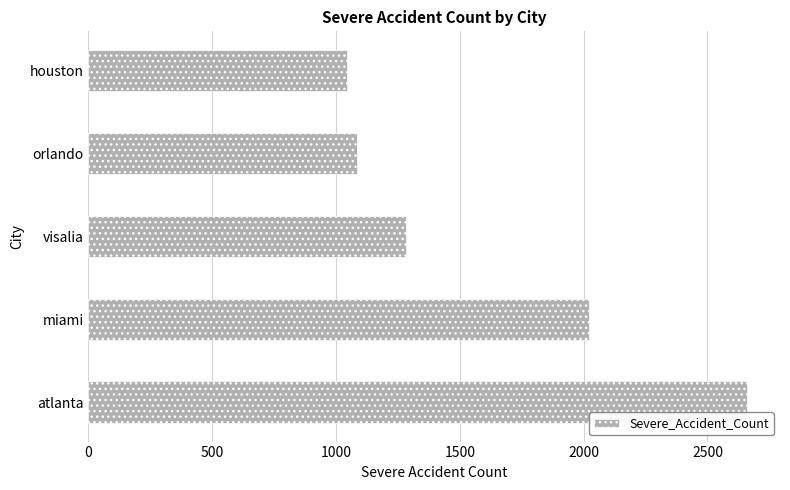

Rank the categories by value from highest to lowest.

atlanta, miami, visalia, orlando, houston